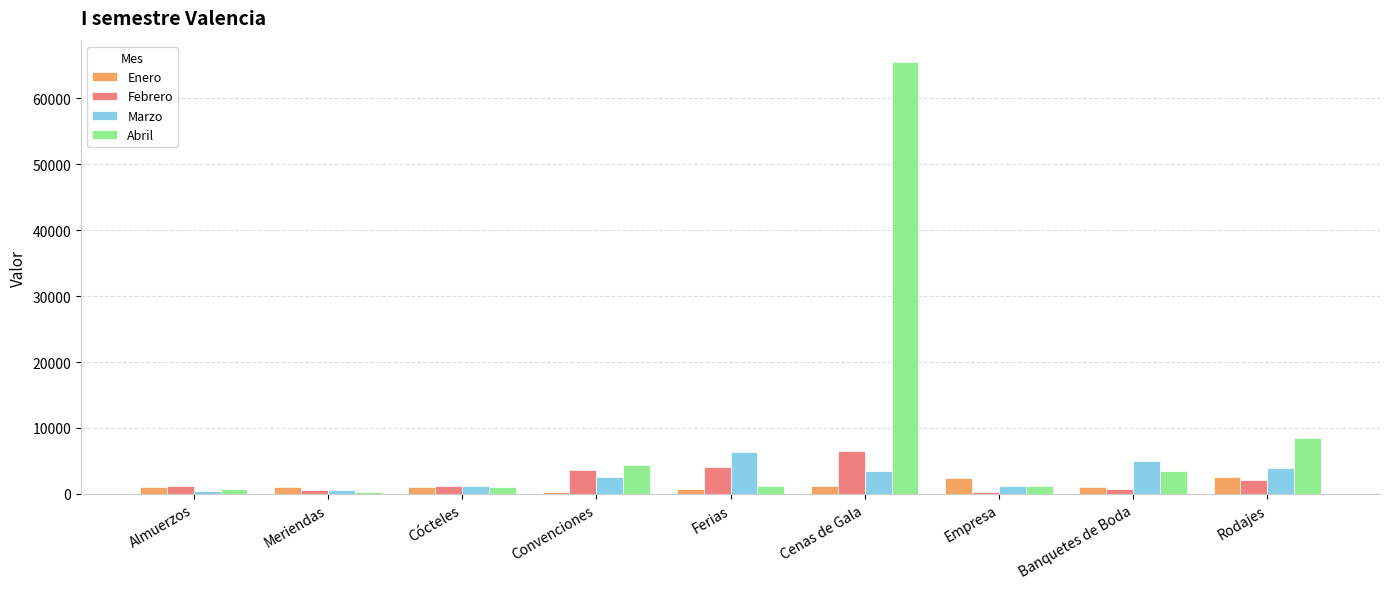

What is the greatest value displayed?

65453